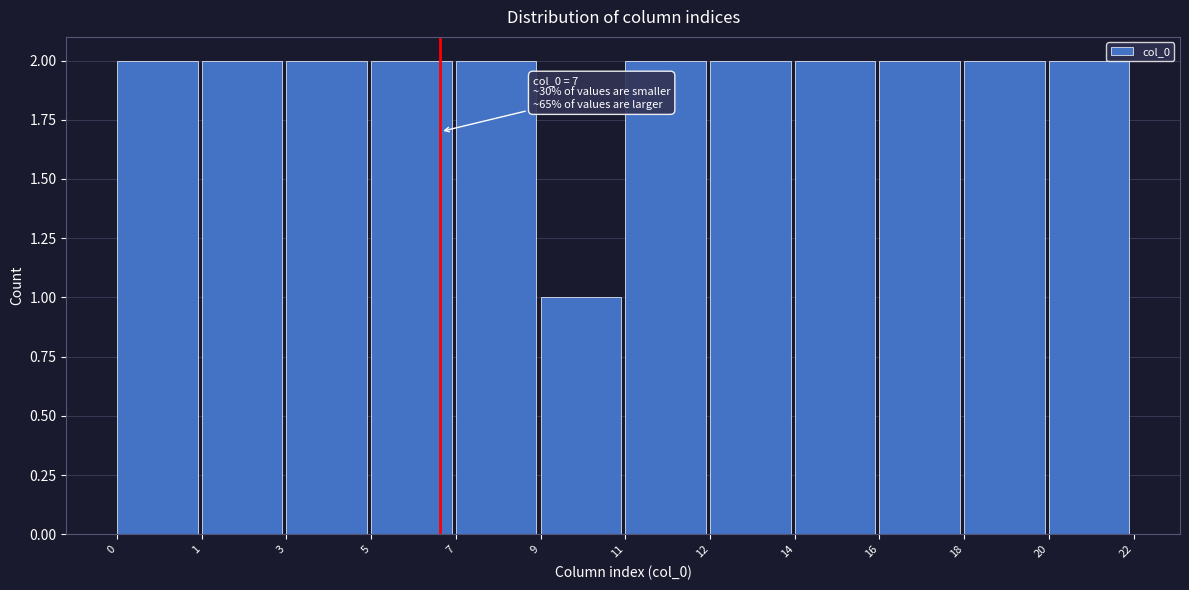

Reading left to right, what are all the values shown in this chart?

2	2	2	2	2	1	2	2	2	2	2	2